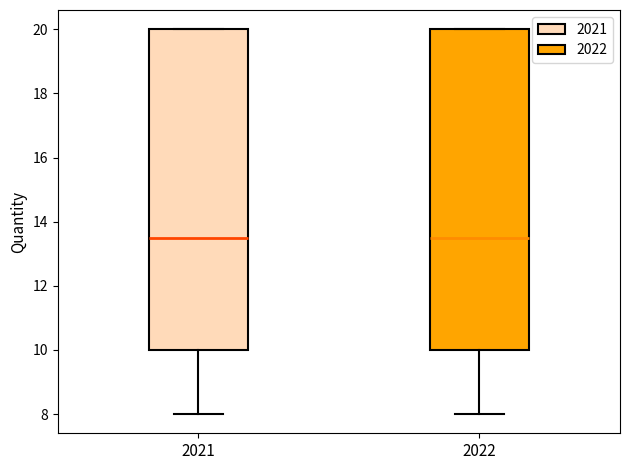

Reading left to right, transcribe this box plot: for each box, give where its median line is, the range the box spans, and where its two whiskers end, as read against the y-axis. The values are not printed on the chart, so give them approximately, as read against the axis.

2021: median 13.6, box 10.0 to 20.0, whiskers 8.0 to 20.0
2022: median 13.6, box 10.0 to 20.0, whiskers 8.0 to 20.0